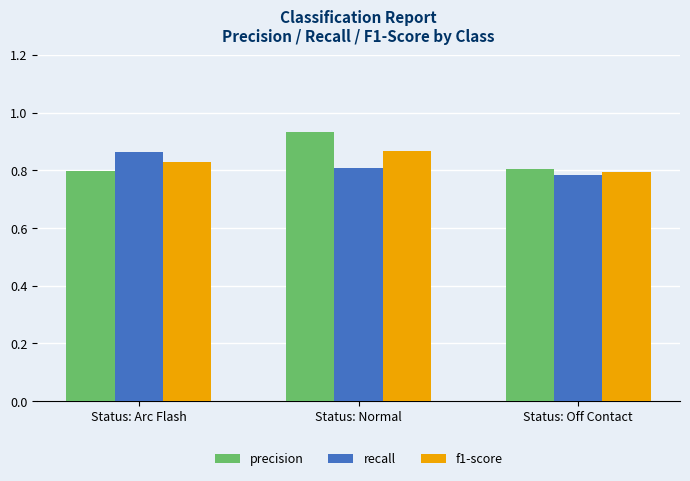

What is the difference between the maximum and second lowest values in the precision series?

0.1